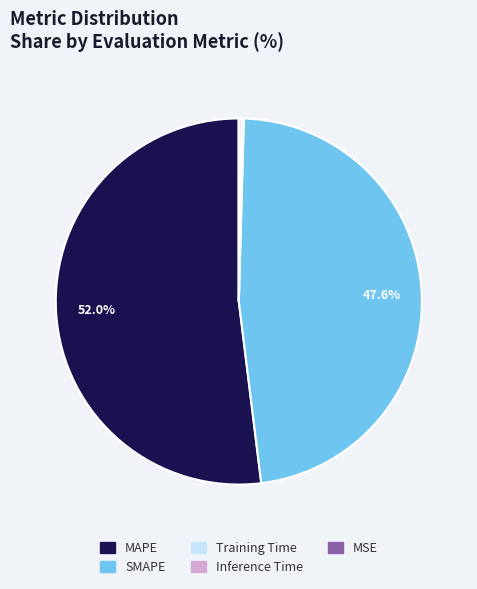

To the nearest percent, what portion does MAPE represent?

52%